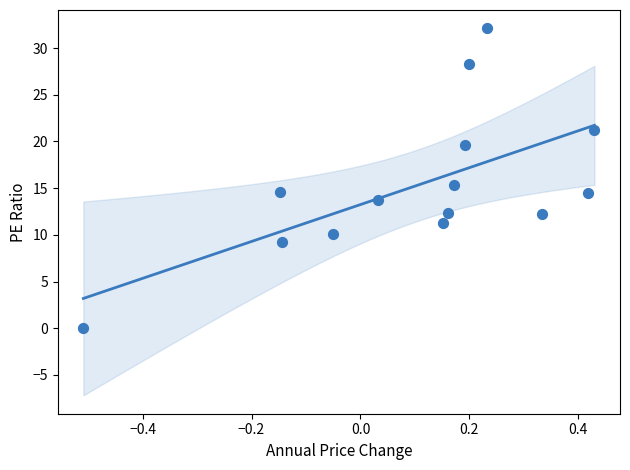

What is the range of Y values (max minus min)?

32.1